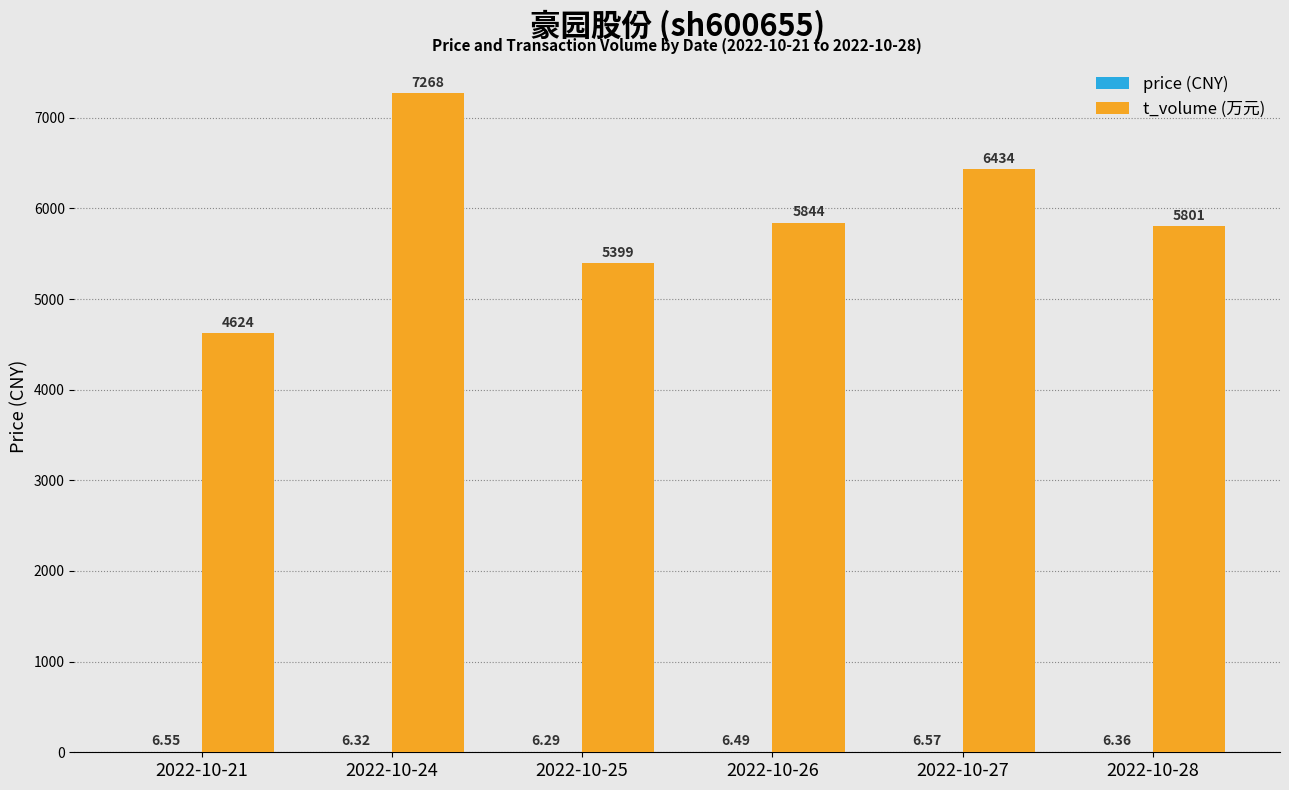

At which category is the sum across all series the highest?

2022-10-24